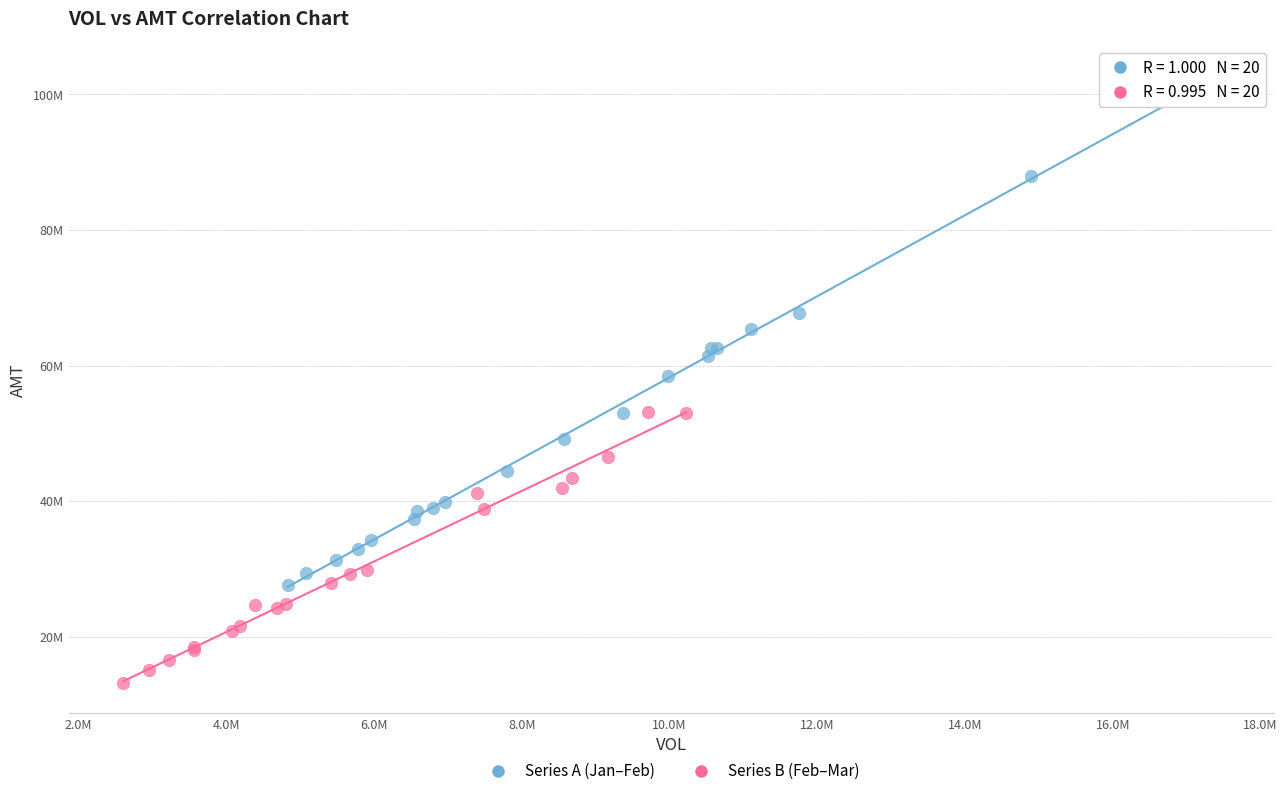

What are all the series names shown in the legend?

Series A (Jan–Feb), Series B (Feb–Mar)